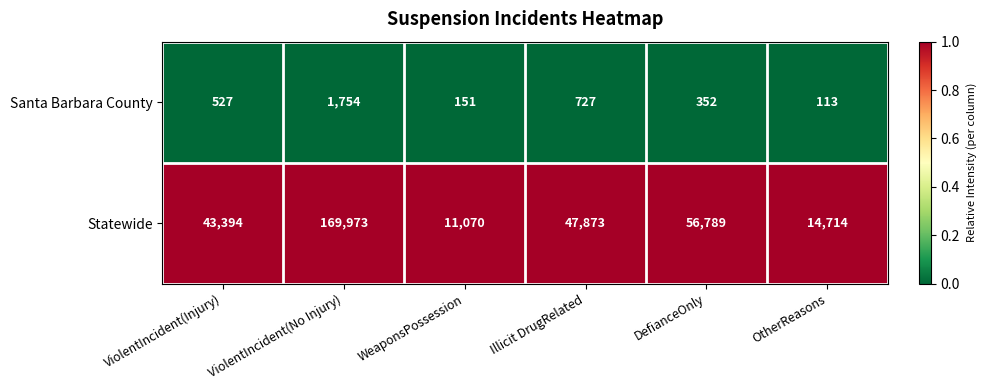

Count the number of data series in this chart.

2